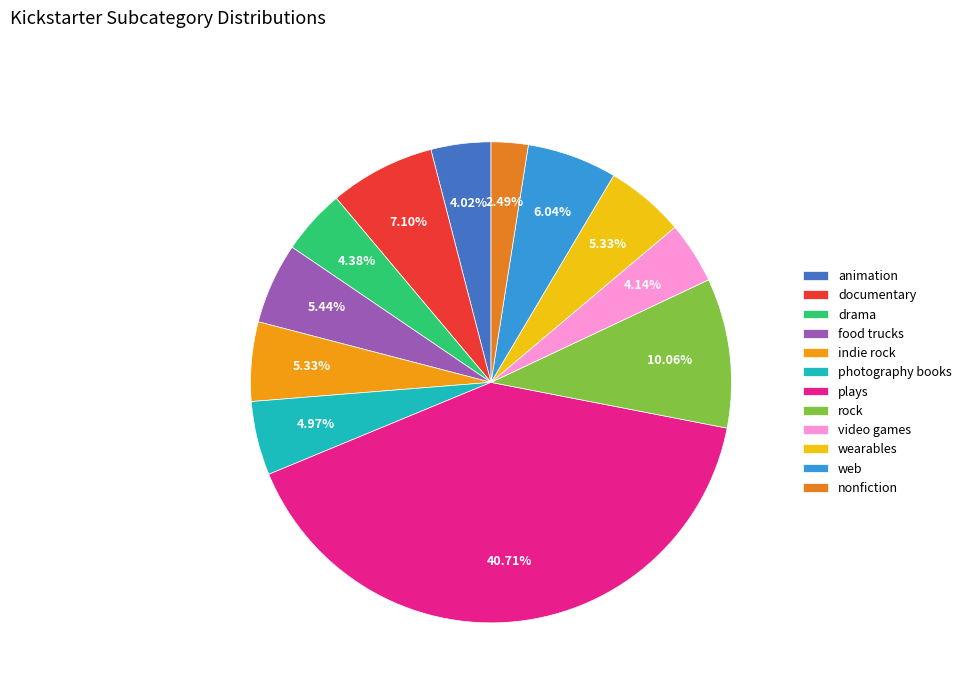

To the nearest percent, what is the difference between the largest and smallest slice percentages?

38%